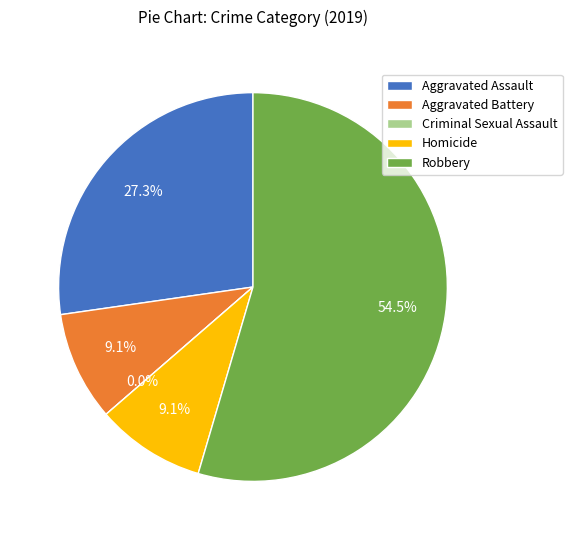

What portion of the pie excludes Robbery?

45.5%